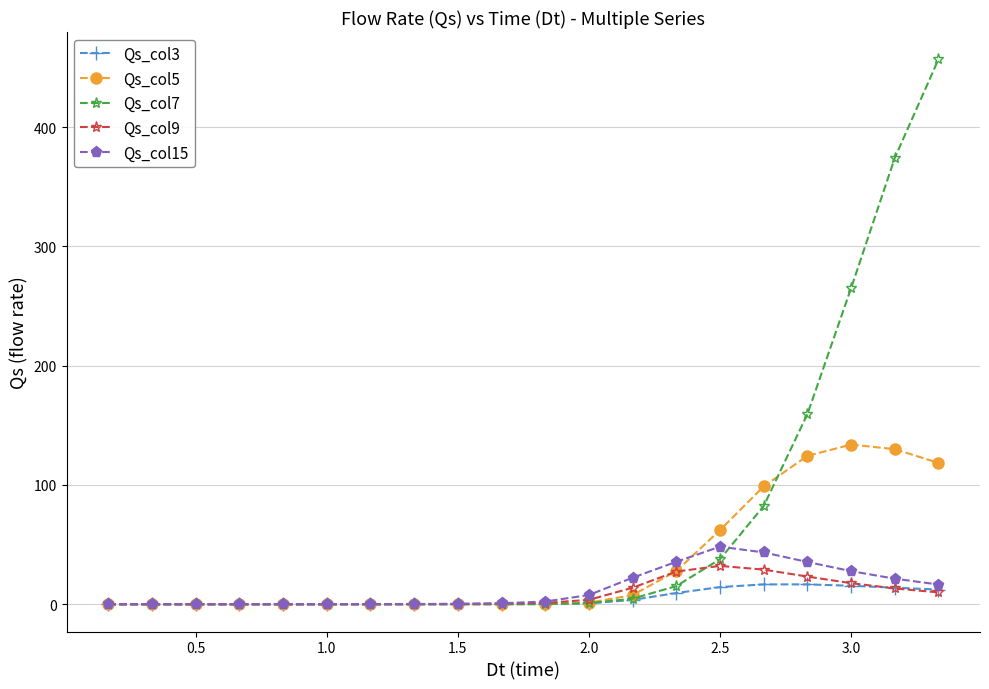

What is the greatest value displayed?

456.8